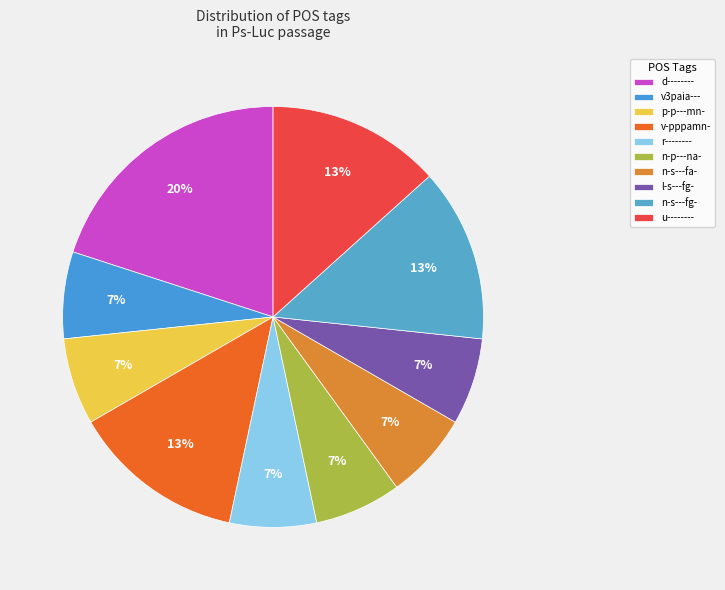

Is there a majority slice in this chart?

No